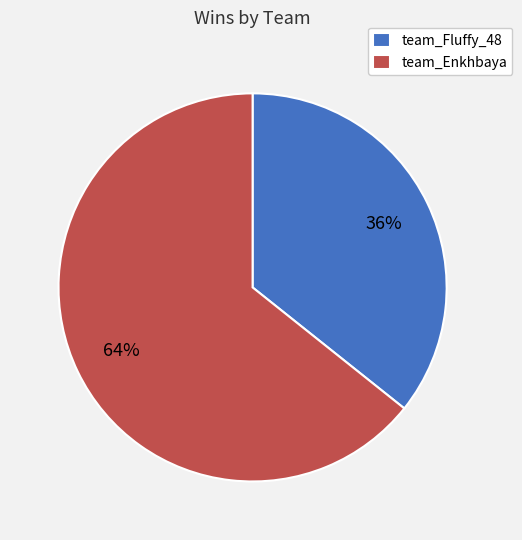

What percentage is the team_Fluffy_48 slice, to the nearest percent?

36%